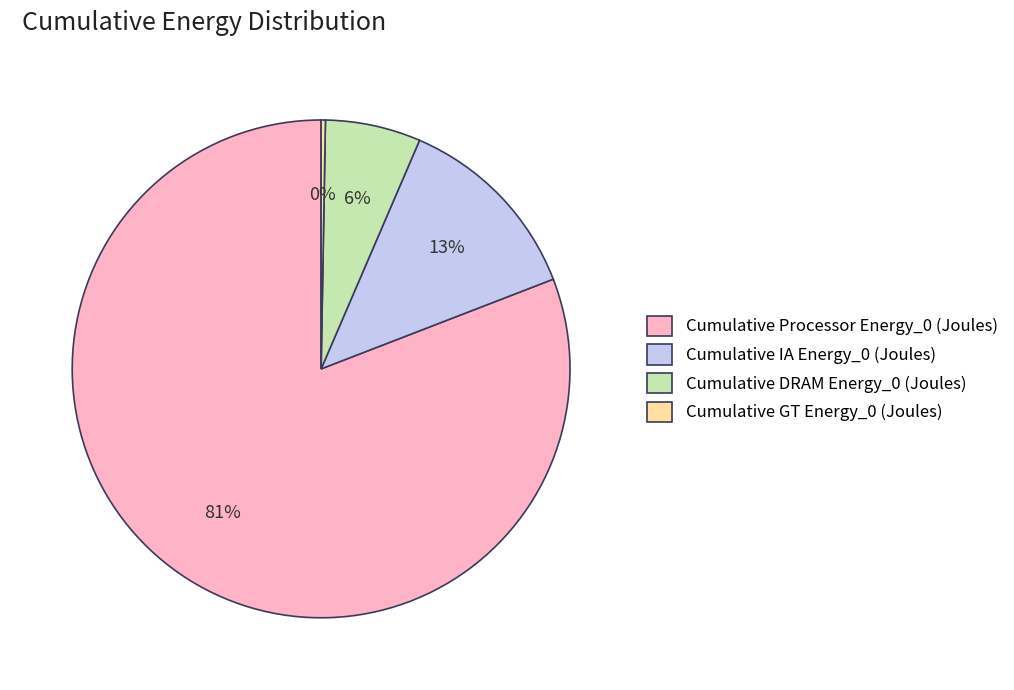

Is the sum of Cumulative DRAM Energy_0 (Joules) and Cumulative Processor Energy_0 (Joules) greater than half?

Yes